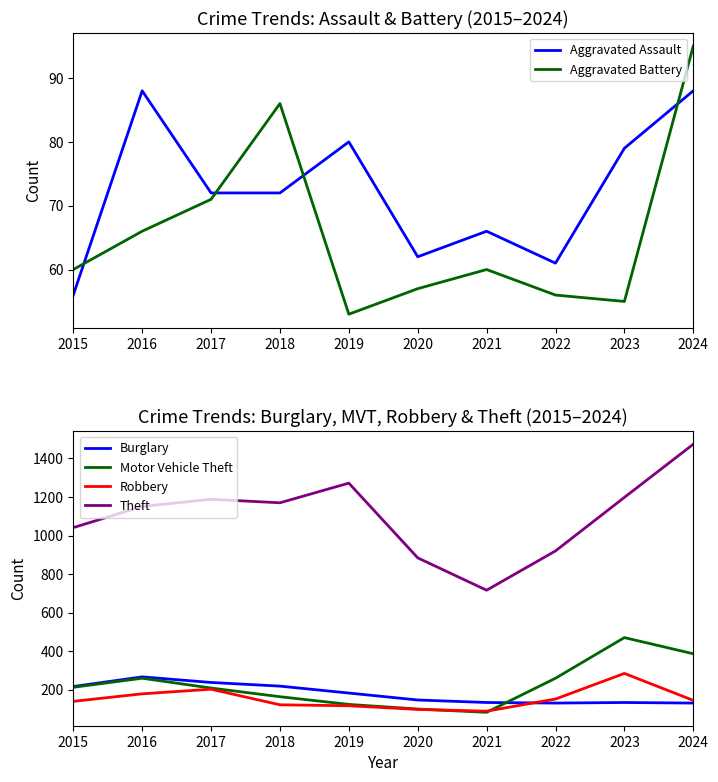

True or false: Motor Vehicle Theft has a value of 240 at 2024.

False